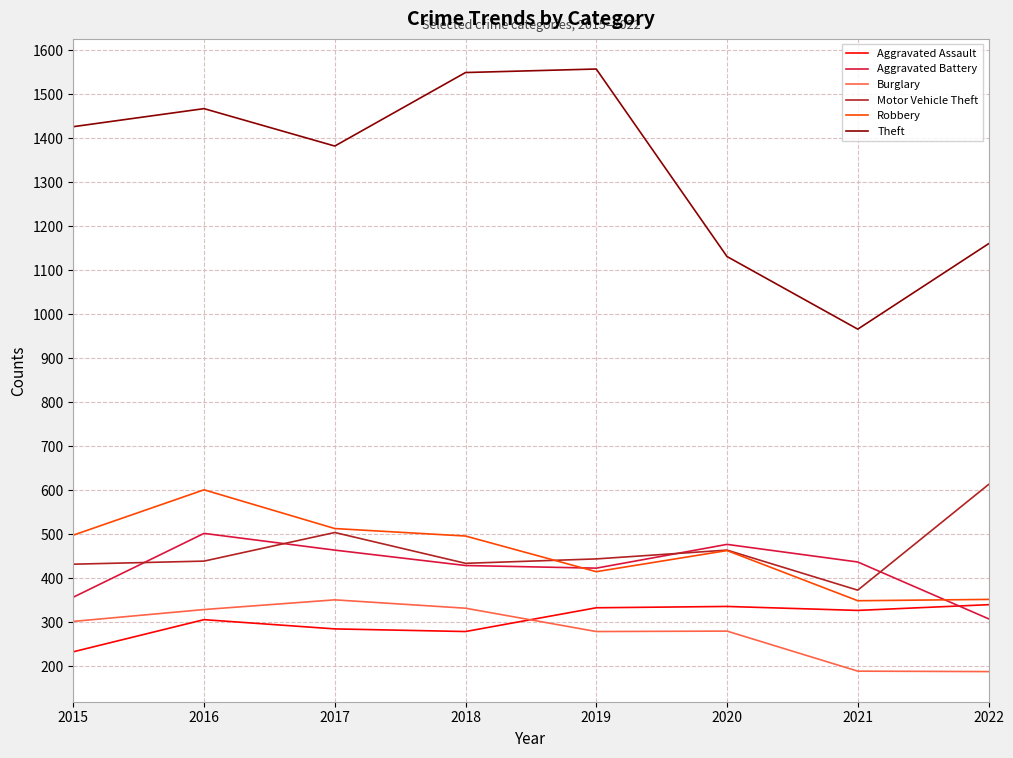

Which category has the highest value in the Aggravated Battery series?

2016